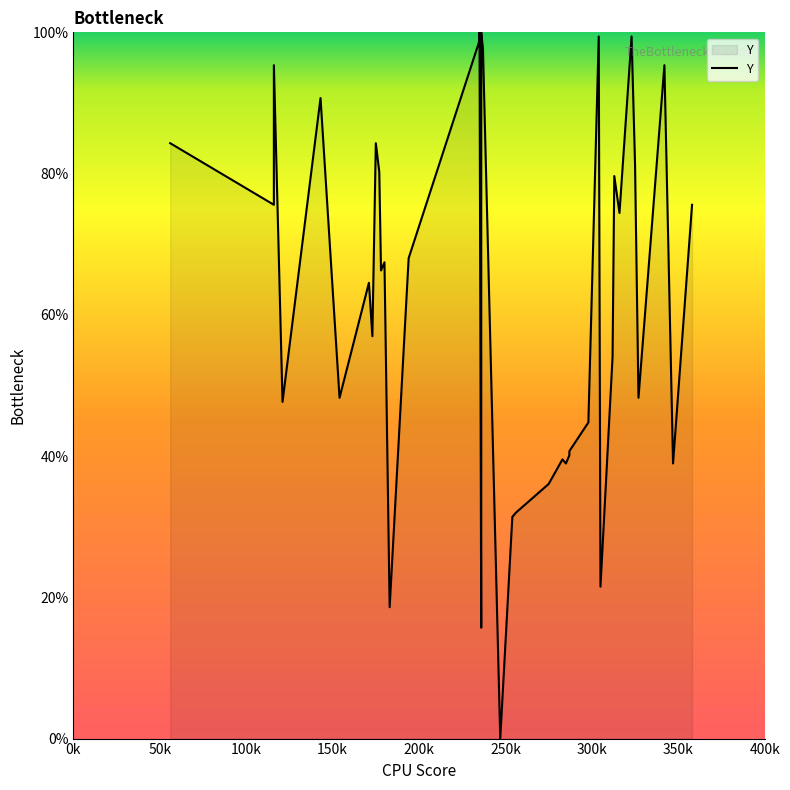

True or false: there are more than 2 points higher than both neighbors.

True